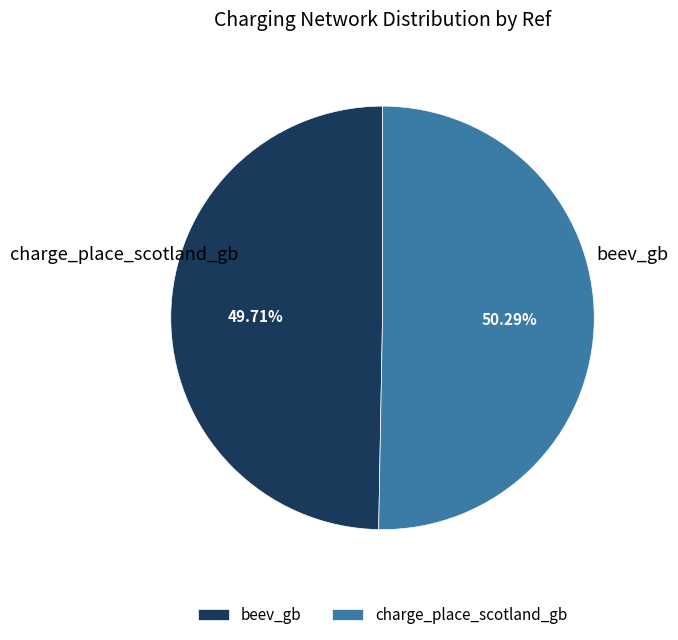

Is it true that beev_gb is 50% of the pie?

True